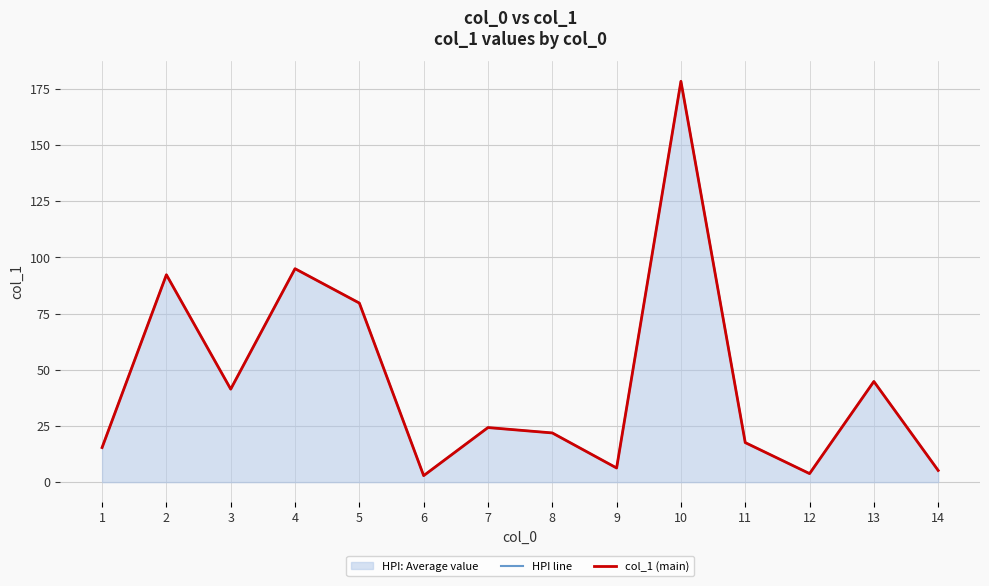

True or false: HPI line and col_1 (main) cross at least once.

False